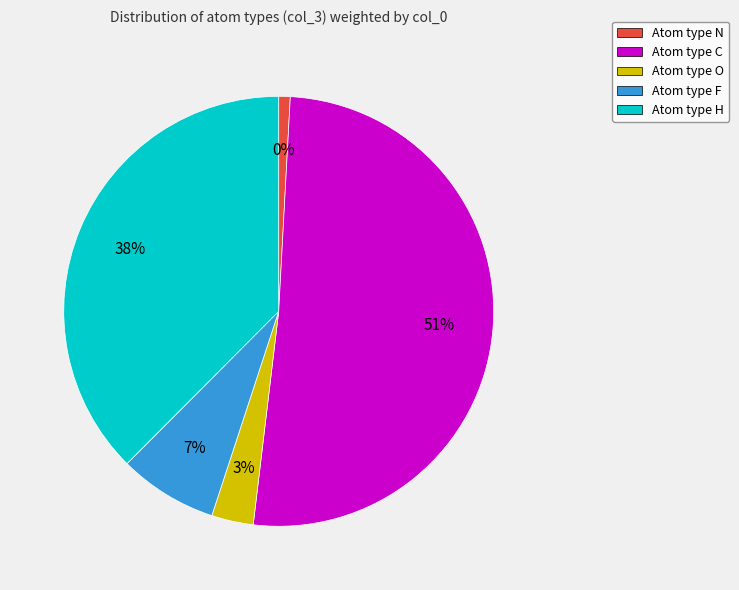

Count the number of slices in the pie.

5